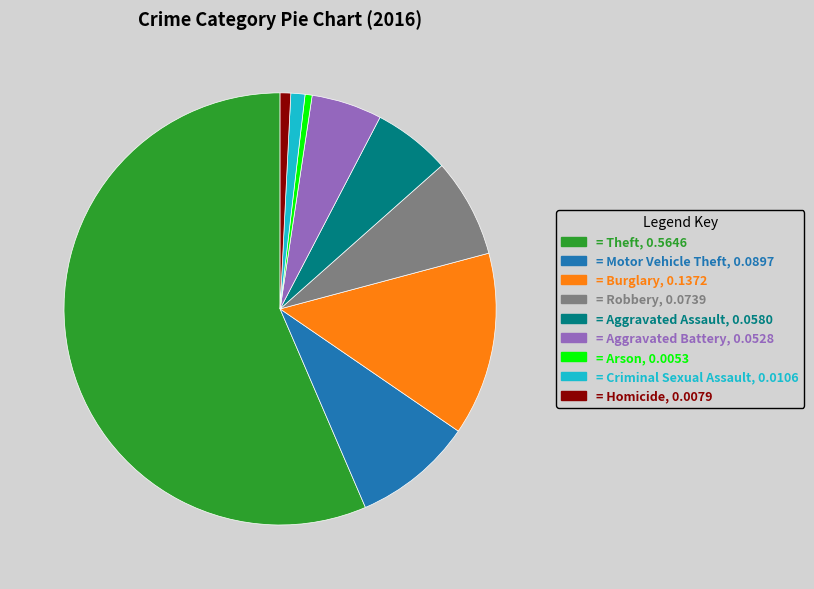

Is there any slice that represents more than half of the pie?

Yes